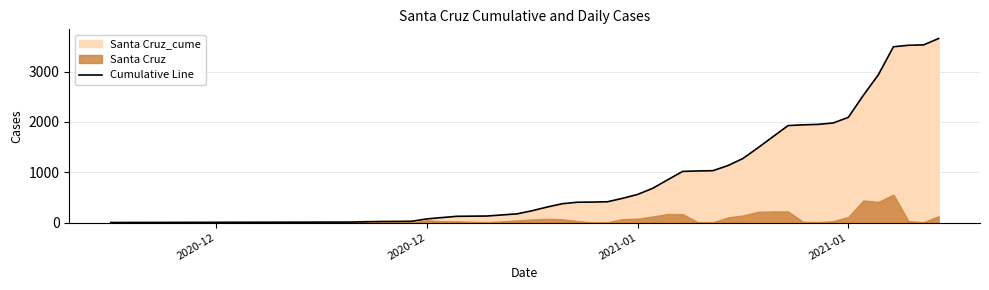

Which category has the lowest value across all series?

2020-12